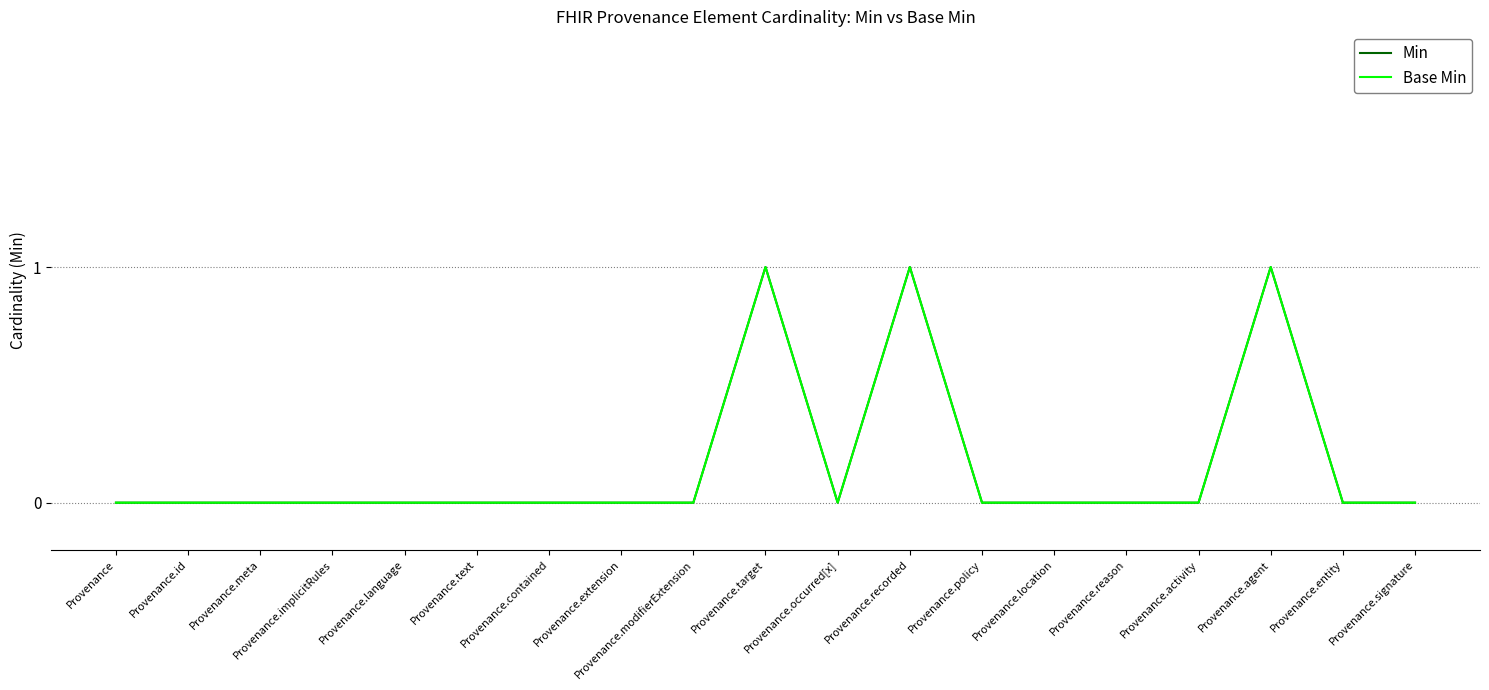

Does the chart have visible grid lines?

Yes